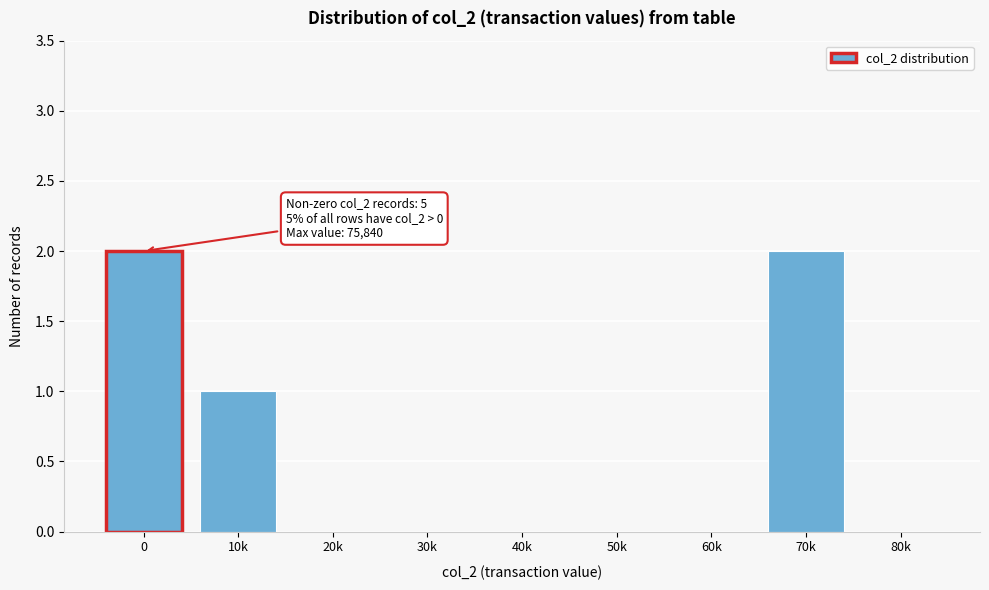

Reading left to right, extract all data points from this chart.

0=2	10k=1	20k=0	30k=0	40k=0	50k=0	60k=0	70k=2	80k=0